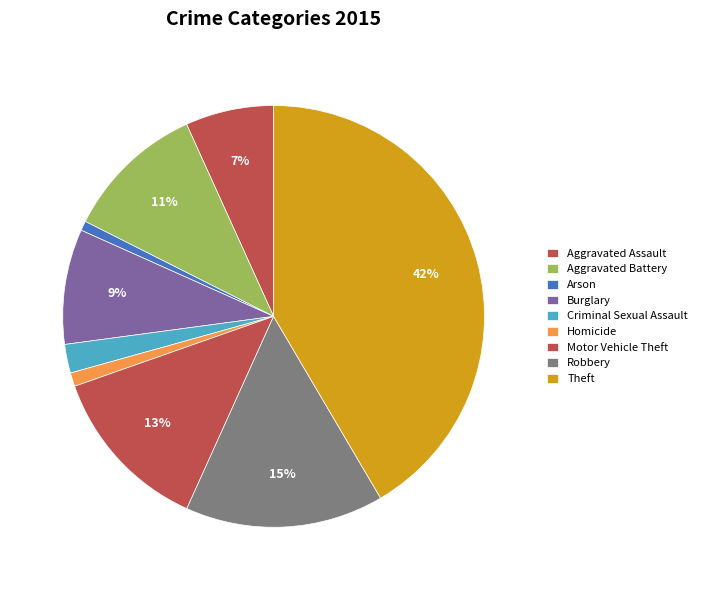

Which category has the smallest portion of the pie?

Arson